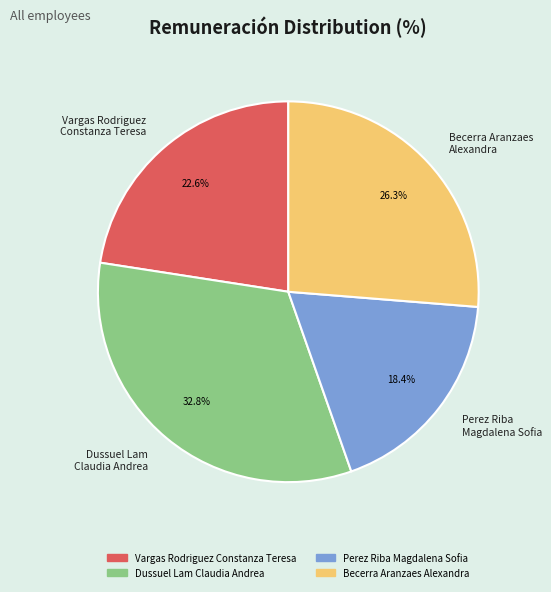

Rank the categories by value from highest to lowest.

Dussuel Lam Claudia Andrea, Becerra Aranzaes Alexandra, Vargas Rodriguez Constanza Teresa, Perez Riba Magdalena Sofia